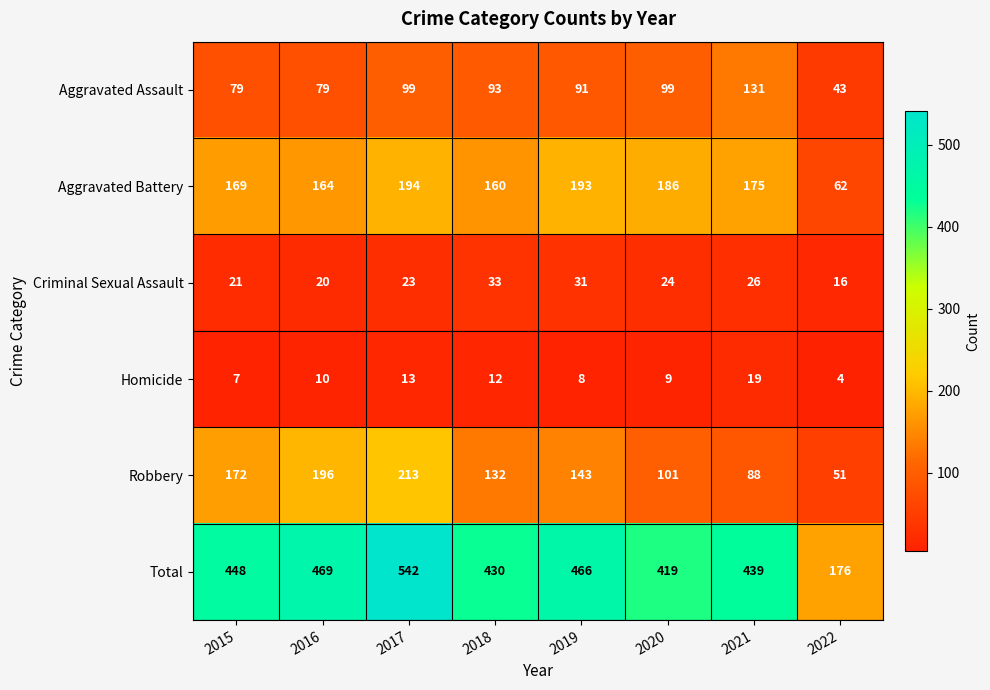

What is the sum of the Aggravated Battery values at 2015 and 2017?

363